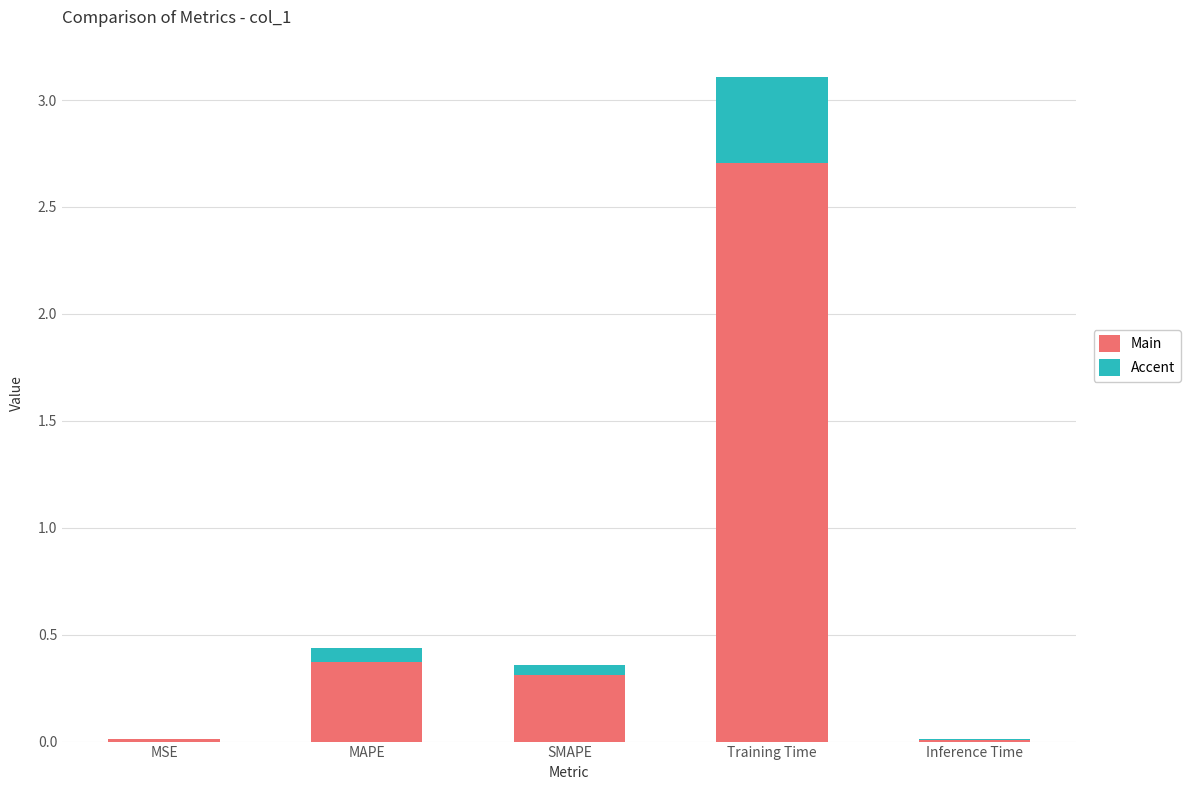

What are all the series names shown in the legend?

Main, Accent